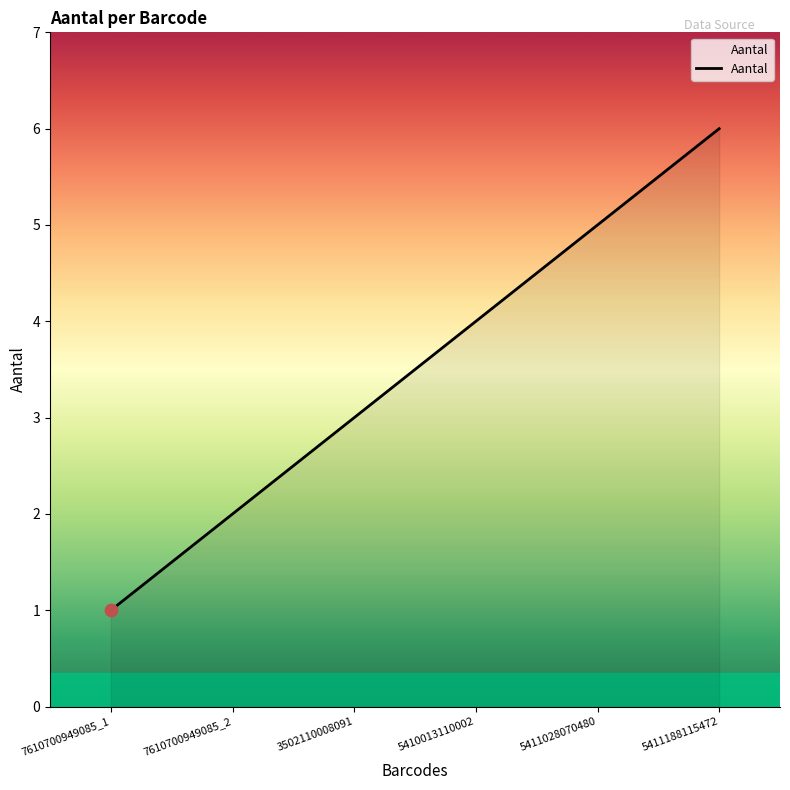

What is the change in value from 5410013110002 to 5411188115472?

+2